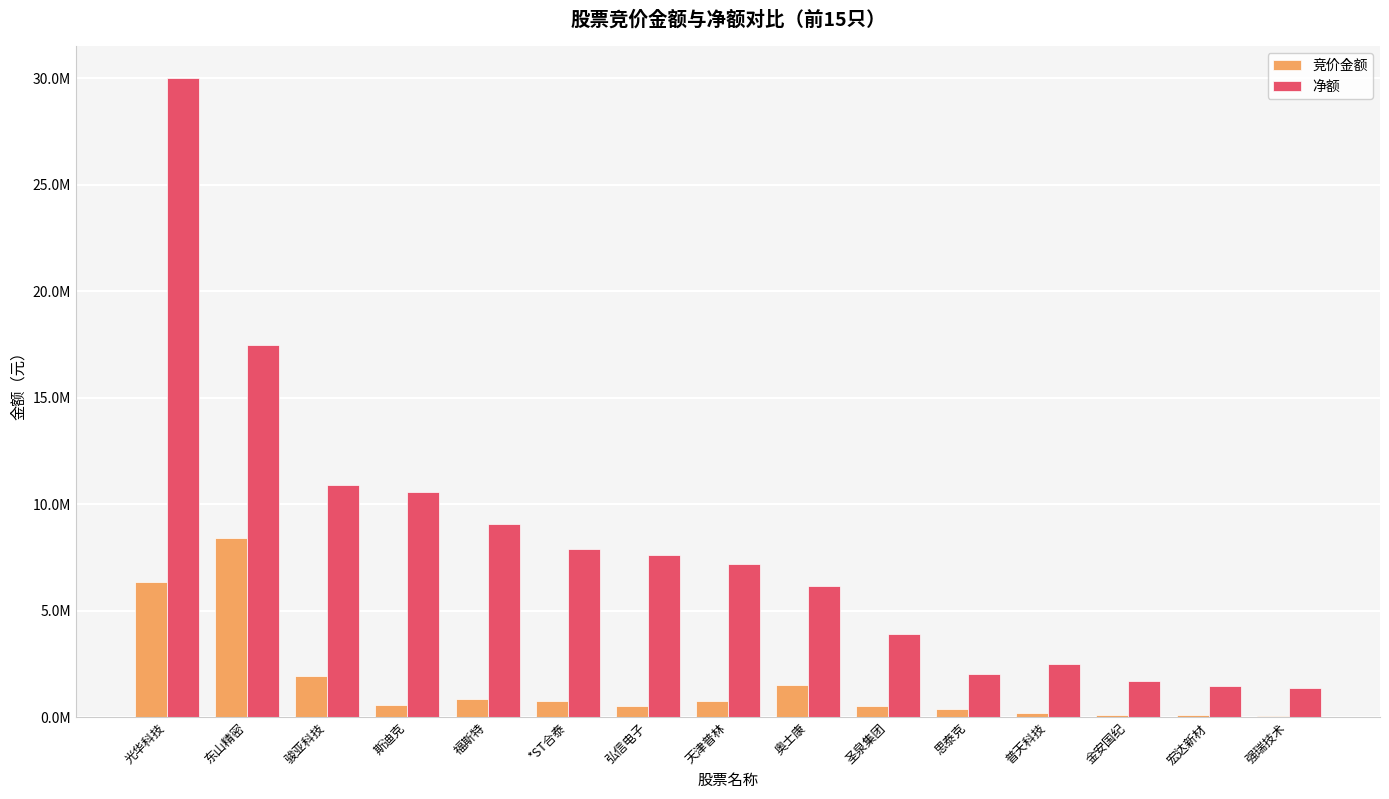

True or false: 净额 has a value of 3899513 at 圣泉集团.

True